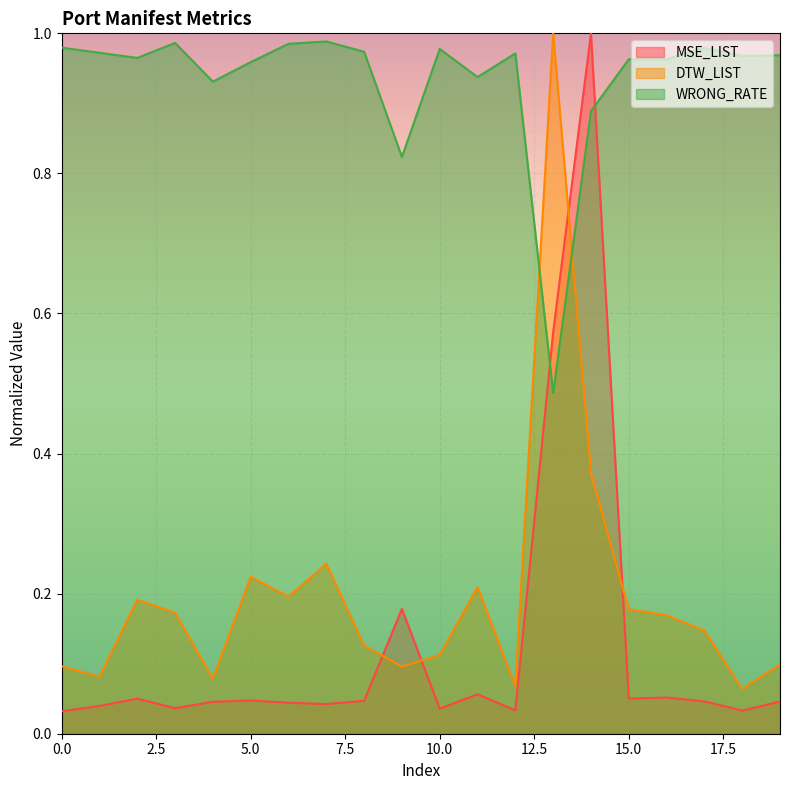

Rank the categories by DTW_LIST value from lowest to highest.

18, 12, 4, 1, 9, 0, 19, 10, 8, 17, 16, 3, 15, 2, 6, 11, 5, 7, 14, 13